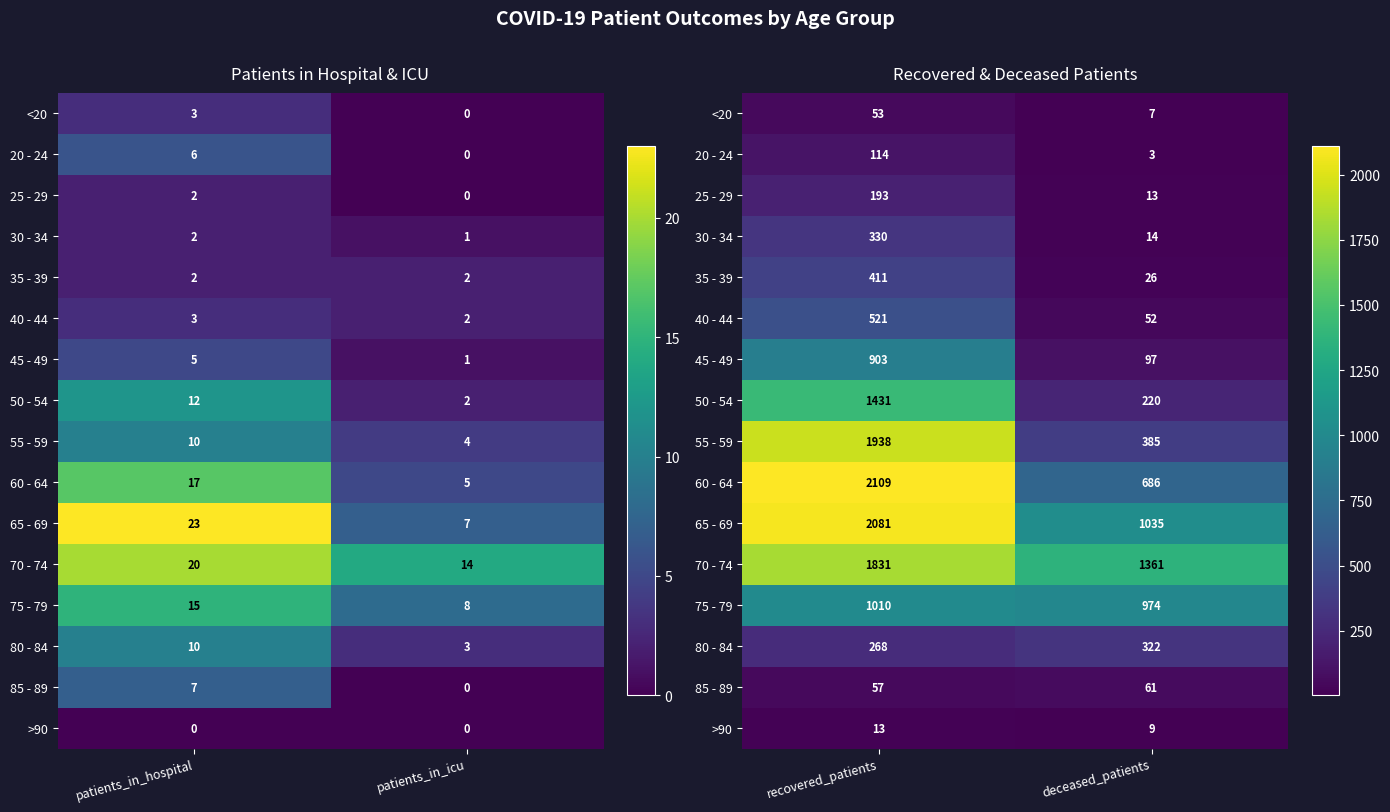

What is the difference between the maximum and minimum values in the 55 - 59 series?

1553